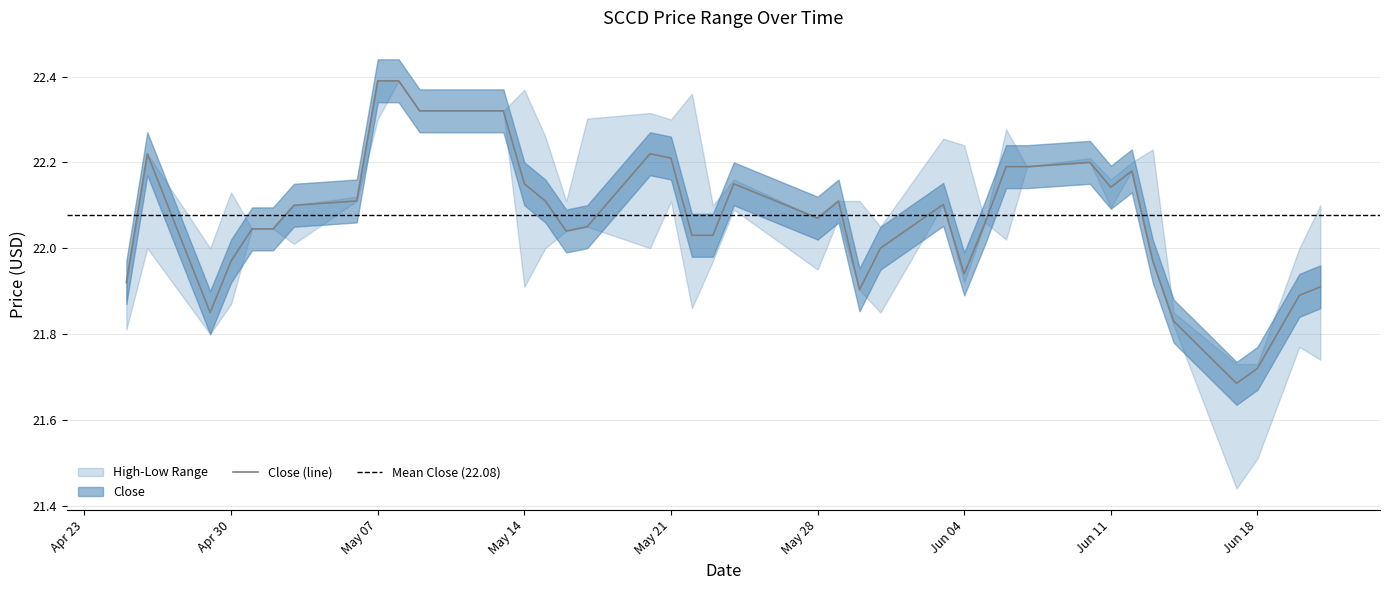

Reading left to right, list all the values displayed in this chart.

Close: 2024-04-25=21.9	2024-04-26=22.2	2024-04-29=21.9	2024-04-30=22.0	2024-05-01=22.0	2024-05-02=22.0	2024-05-03=22.1	2024-05-06=22.1	2024-05-07=22.4	2024-05-08=22.4	2024-05-09=22.3	2024-05-10=22.3	2024-05-13=22.3	2024-05-14=22.1	2024-05-15=22.1	2024-05-16=22.0	2024-05-17=22.1	2024-05-20=22.2	2024-05-21=22.2	2024-05-22=22.0	2024-05-23=22.0	2024-05-24=22.1	2024-05-28=22.1	2024-05-29=22.1	2024-05-30=21.9	2024-05-31=22.0	2024-06-03=22.1	2024-06-04=21.9	2024-06-05=22.1	2024-06-06=22.2	2024-06-07=22.2	2024-06-10=22.2	2024-06-11=22.1	2024-06-12=22.2	2024-06-13=22.0	2024-06-14=21.8	2024-06-17=21.7	2024-06-18=21.7	2024-06-20=21.9	2024-06-21=21.9
High: 2024-04-25=21.9	2024-04-26=22.2	2024-04-29=22.0	2024-04-30=22.1	2024-05-01=22.0	2024-05-02=22.0	2024-05-03=22.1	2024-05-06=22.1	2024-05-07=22.4	2024-05-08=22.4	2024-05-09=22.3	2024-05-10=22.3	2024-05-13=22.3	2024-05-14=22.4	2024-05-15=22.3	2024-05-16=22.1	2024-05-17=22.3	2024-05-20=22.3	2024-05-21=22.3	2024-05-22=22.4	2024-05-23=22.1	2024-05-24=22.2	2024-05-28=22.1	2024-05-29=22.1	2024-05-30=22.1	2024-05-31=22.1	2024-06-03=22.3	2024-06-04=22.2	2024-06-05=22.1	2024-06-06=22.3	2024-06-07=22.2	2024-06-10=22.2	2024-06-11=22.2	2024-06-12=22.2	2024-06-13=22.2	2024-06-14=21.9	2024-06-17=21.7	2024-06-18=21.7	2024-06-20=22.0	2024-06-21=22.1
Low: 2024-04-25=21.8	2024-04-26=22.0	2024-04-29=21.8	2024-04-30=21.9	2024-05-01=22.0	2024-05-02=22.0	2024-05-03=22.0	2024-05-06=22.1	2024-05-07=22.3	2024-05-08=22.4	2024-05-09=22.3	2024-05-10=22.3	2024-05-13=22.3	2024-05-14=21.9	2024-05-15=22.0	2024-05-16=22.0	2024-05-17=22.1	2024-05-20=22.0	2024-05-21=22.1	2024-05-22=21.9	2024-05-23=22.0	2024-05-24=22.1	2024-05-28=21.9	2024-05-29=22.1	2024-05-30=21.9	2024-05-31=21.9	2024-06-03=22.1	2024-06-04=21.9	2024-06-05=22.1	2024-06-06=22.0	2024-06-07=22.2	2024-06-10=22.2	2024-06-11=22.1	2024-06-12=22.2	2024-06-13=22.0	2024-06-14=21.8	2024-06-17=21.4	2024-06-18=21.5	2024-06-20=21.8	2024-06-21=21.7